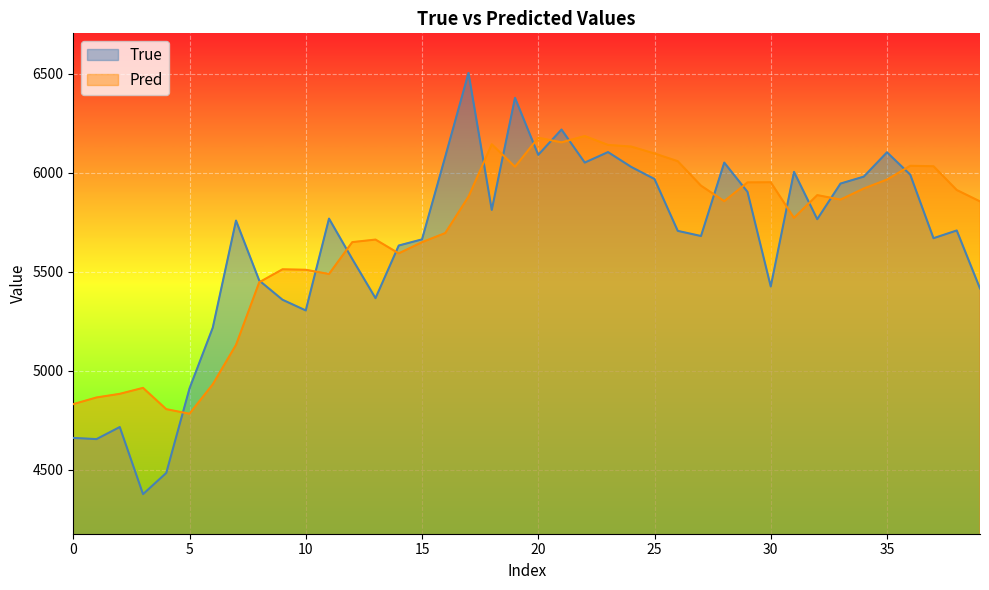

What is the lowest value of the Pred series?

4783.2